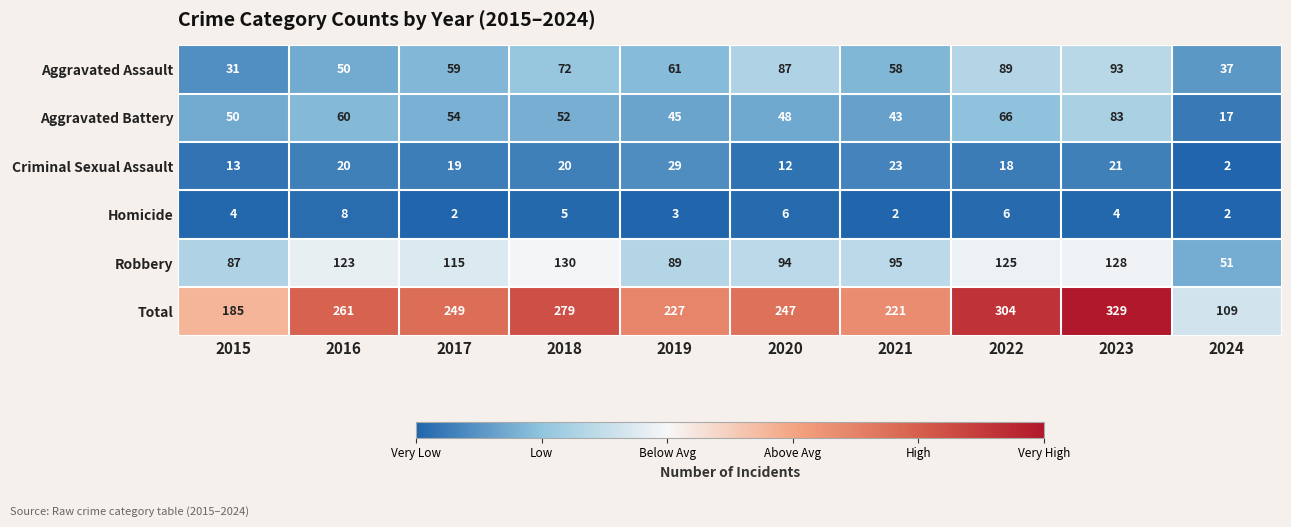

Which series has the largest total across all categories?

Total